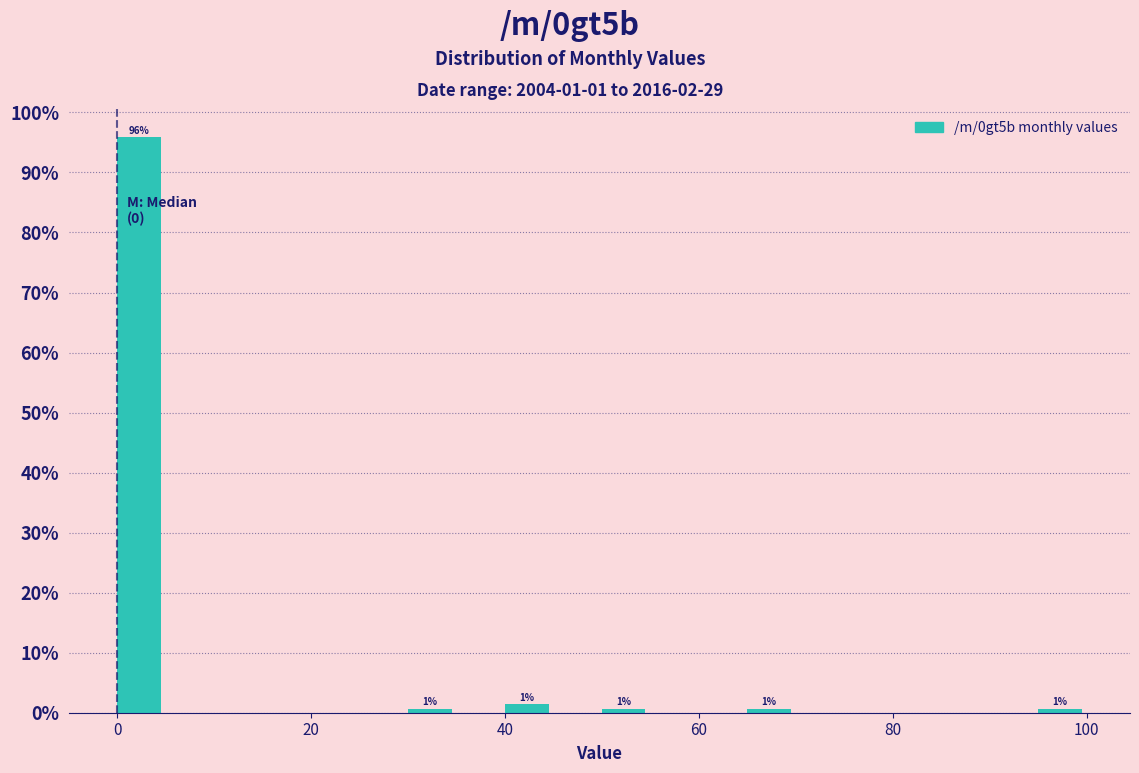

Read against the x-axis, roughly where is the centre of the tallest bar?

2